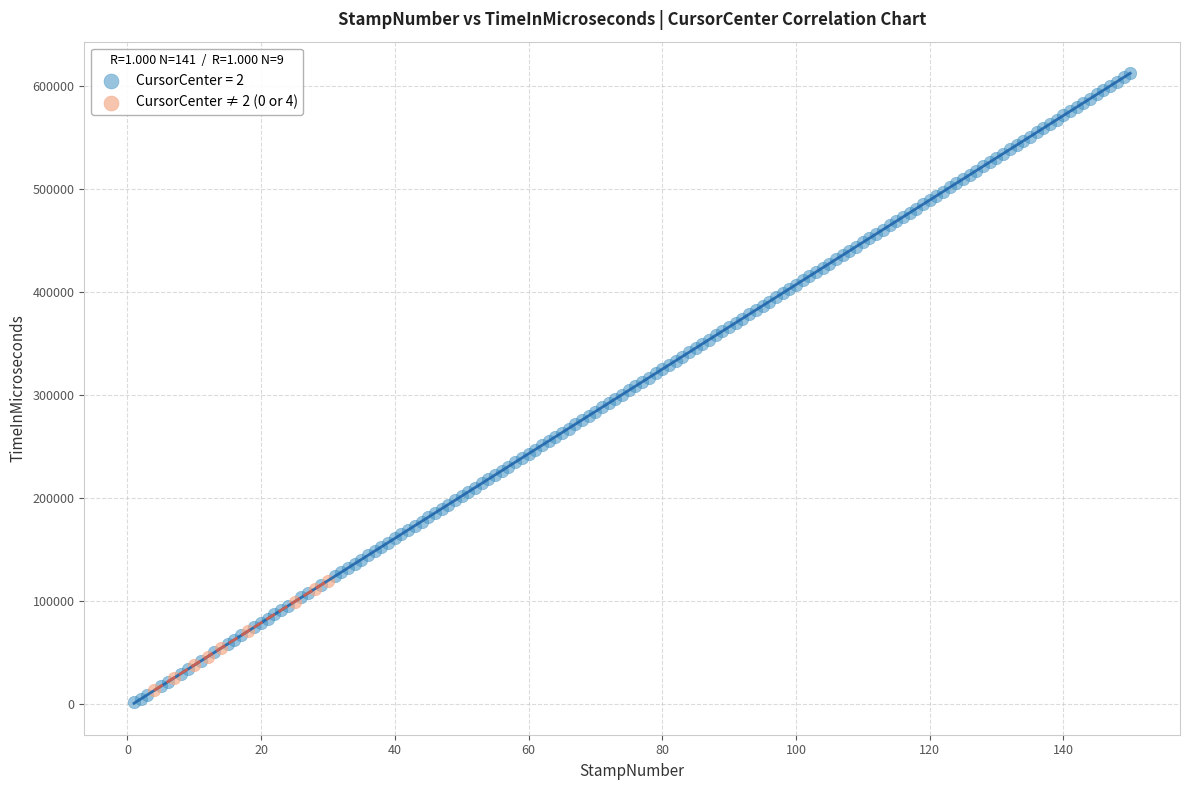

Which series has the widest spread of Y values?

CursorCenter = 2